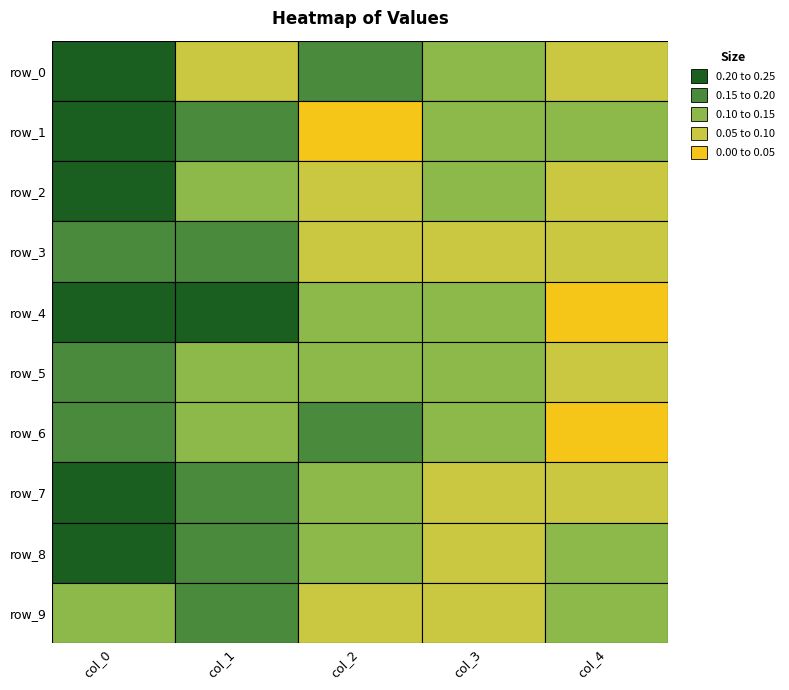

Reading left to right, what are all the values shown in this chart?

row_0: 0=0.2	1=0.1	2=0.1	3=0.1	4=0.1
row_1: 0=0.2	1=0.2	2=0.0	3=0.1	4=0.1
row_2: 0=0.2	1=0.1	2=0.1	3=0.1	4=0.1
row_3: 0=0.1	1=0.1	2=0.1	3=0.1	4=0.1
row_4: 0=0.2	1=0.2	2=0.1	3=0.1	4=0.0
row_5: 0=0.2	1=0.1	2=0.1	3=0.1	4=0.1
row_6: 0=0.2	1=0.1	2=0.2	3=0.1	4=0.0
row_7: 0=0.2	1=0.2	2=0.1	3=0.1	4=0.1
row_8: 0=0.2	1=0.2	2=0.1	3=0.1	4=0.1
row_9: 0=0.1	1=0.1	2=0.1	3=0.1	4=0.1